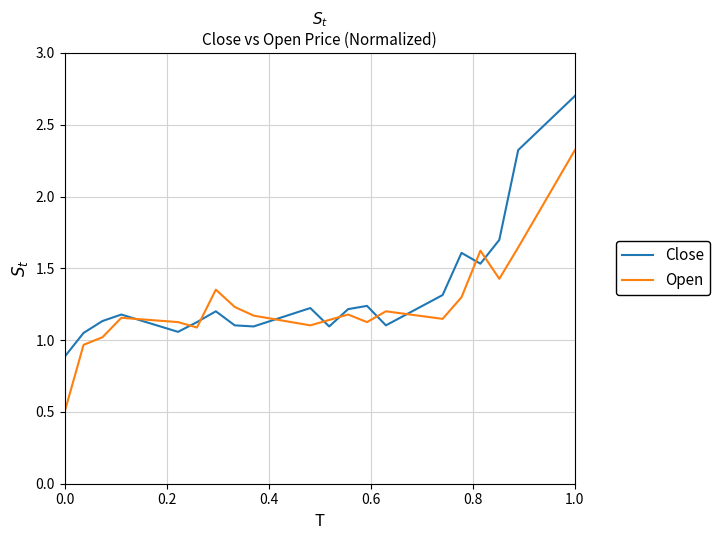

Which series has the largest range (max minus min)?

Open